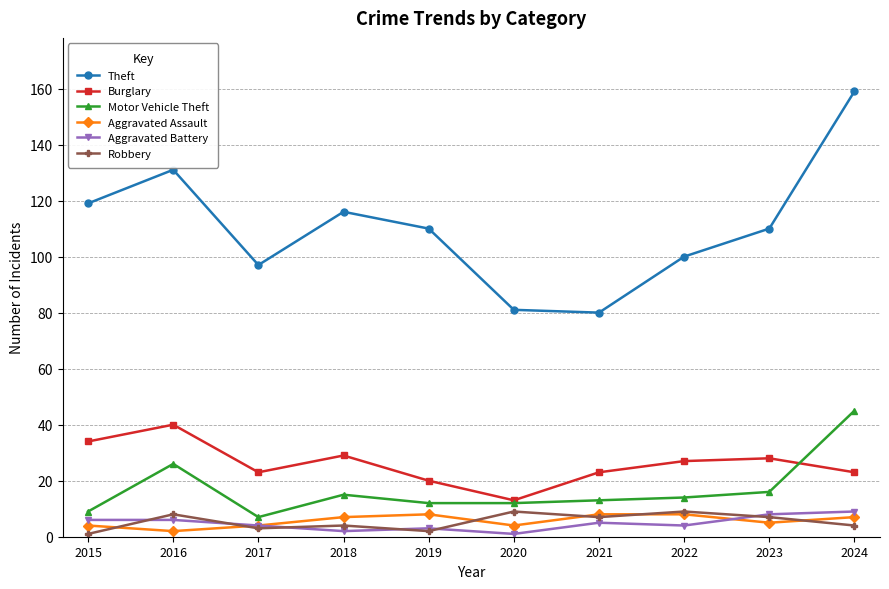

What is the difference between the maximum and minimum values in the Robbery series?

8